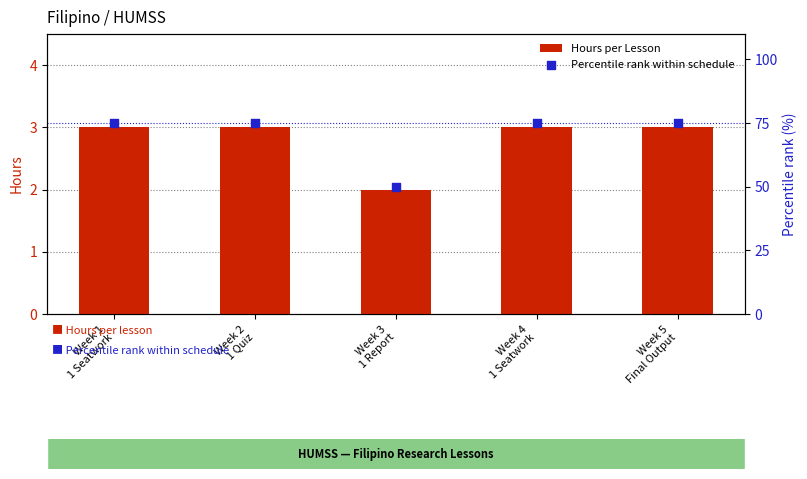

Is the value of Hours per Lesson at Week 4
1 Seatwork greater than the value of Percentile rank within schedule at Week 1
1 Seatwork?

No